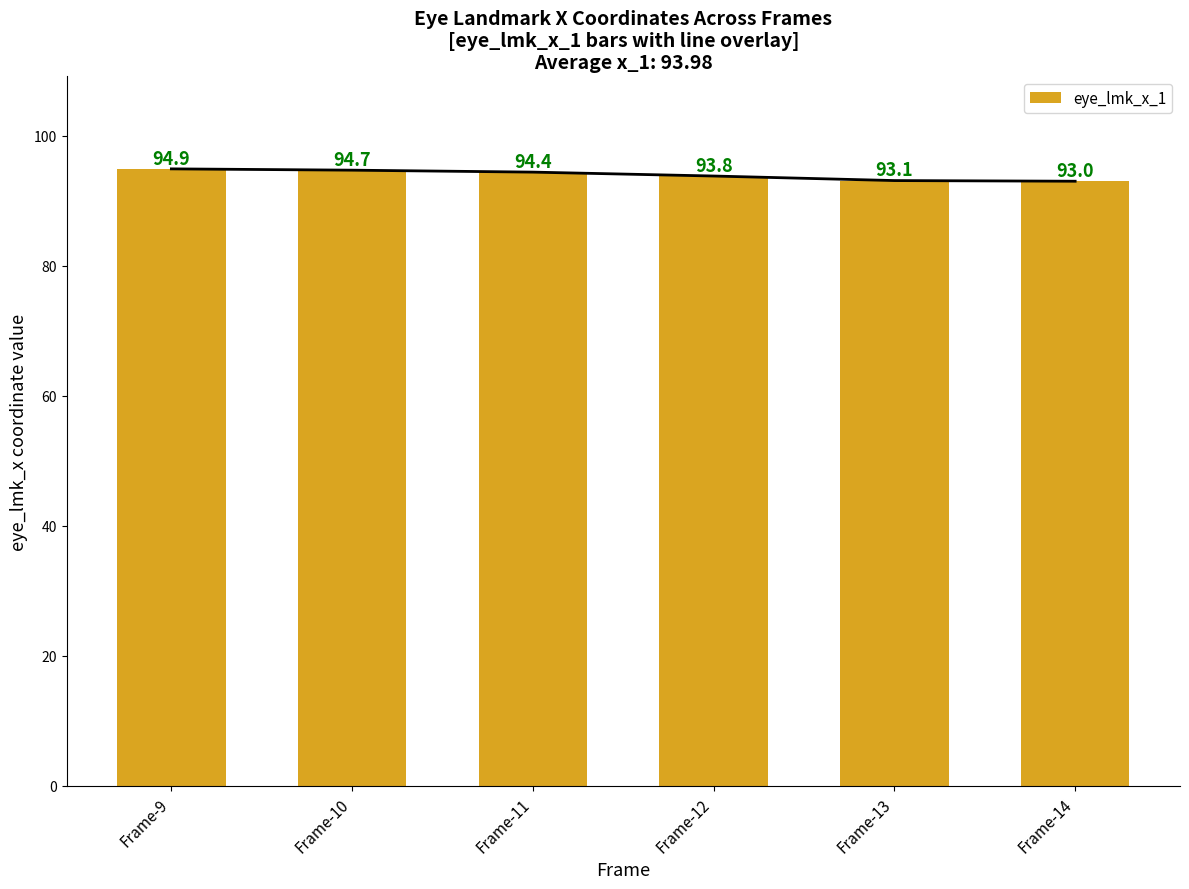

Where is the data nearest to the value 93?

Frame-14